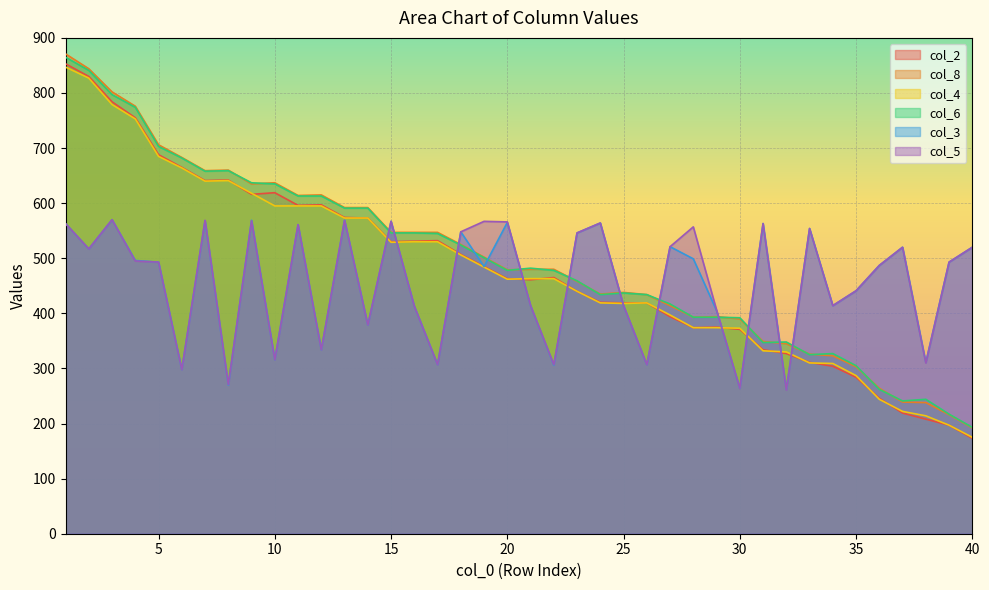

Where is the first local minimum for col_8?

7